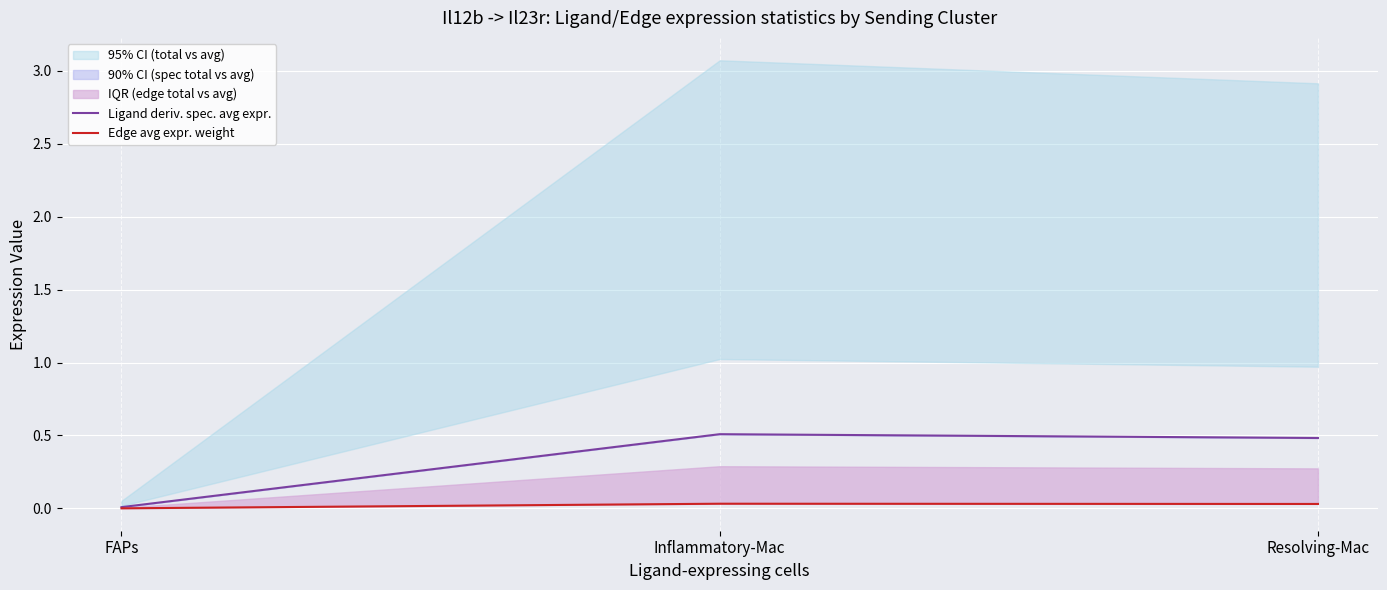

At which label is Ligand deriv. spec. avg expr. closest to 0?

FAPs